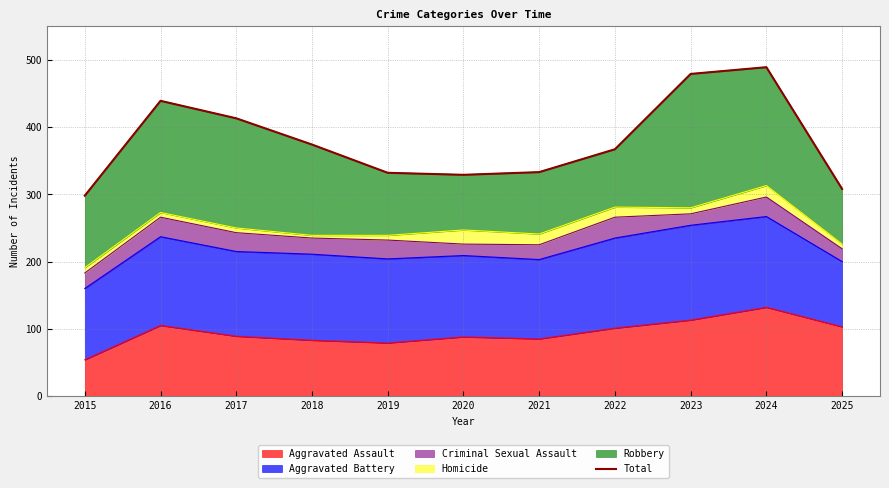

Reading right to left, extract all data points from this chart.

2025=308	2024=489	2023=479	2022=367	2021=333	2020=329	2019=332	2018=374	2017=413	2016=439	2015=298